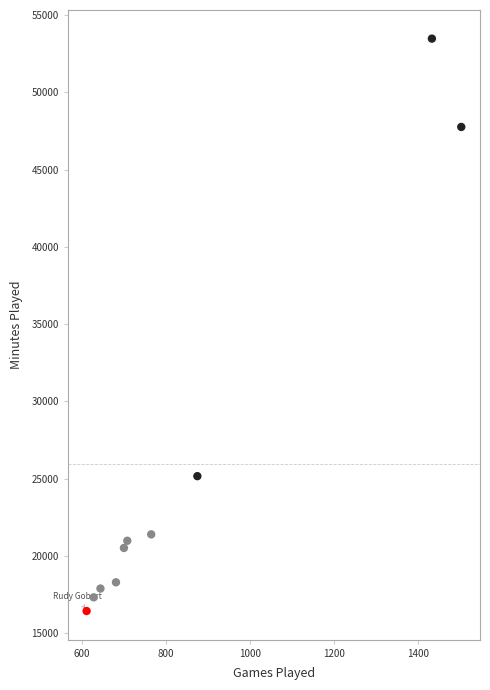

What is the average Y value?

25930